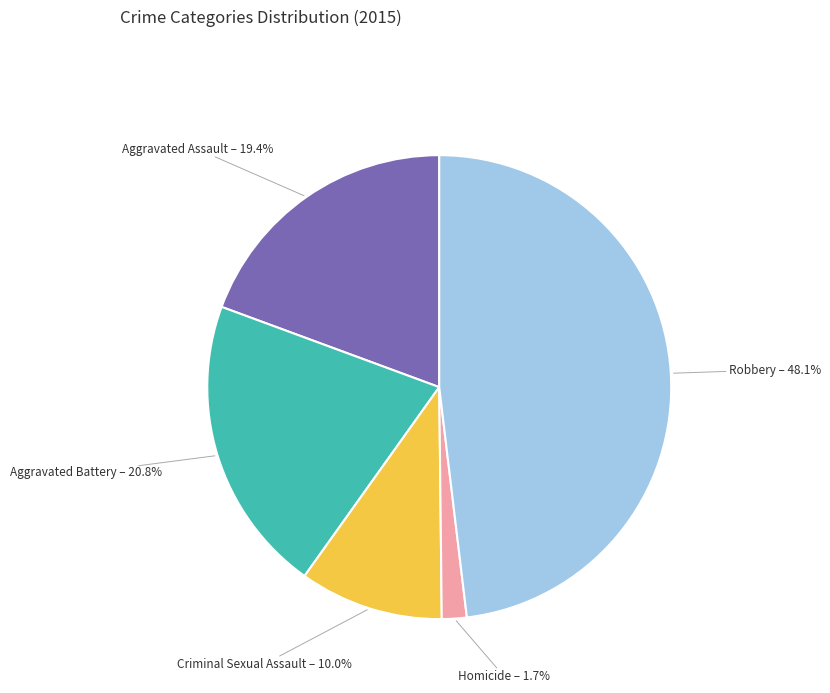

Count the number of slices in the pie.

5